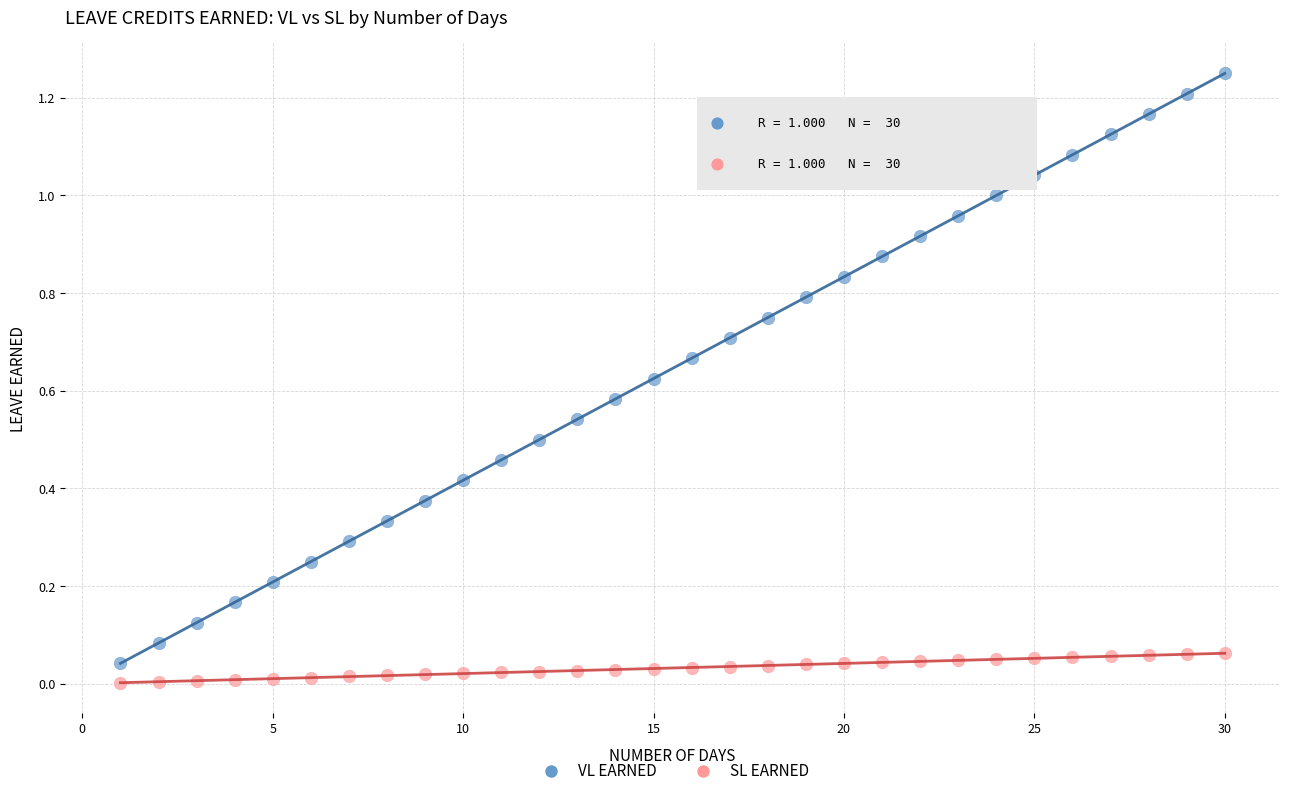

Across all data points, what is the range of X values (max minus min)?

29.0